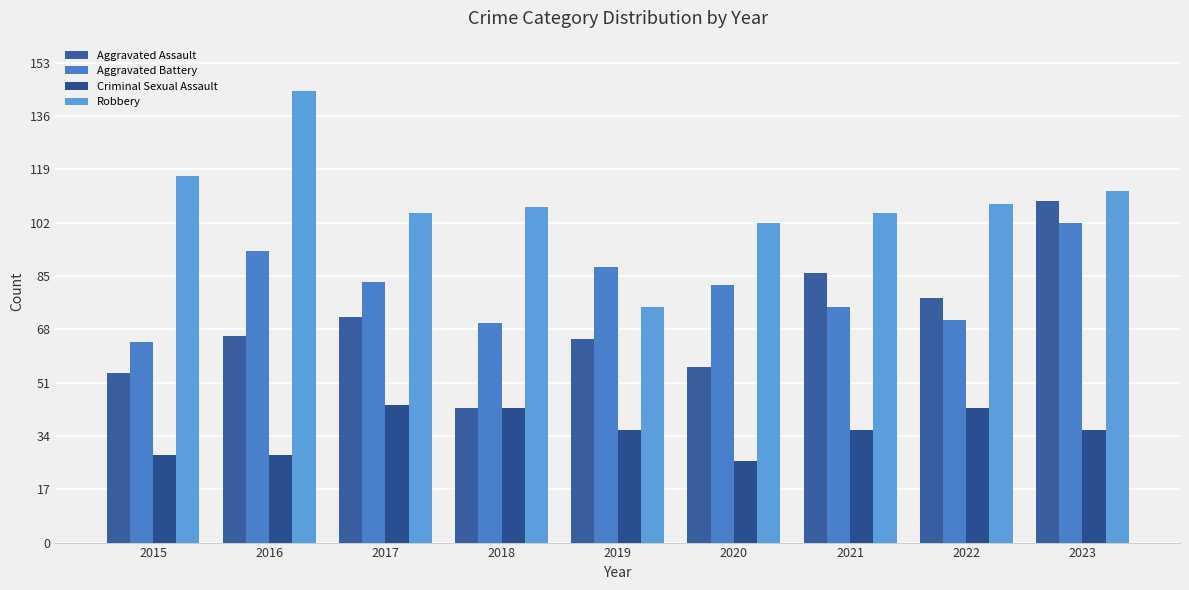

What is the value of the Robbery bar at the 1st from the left?

117